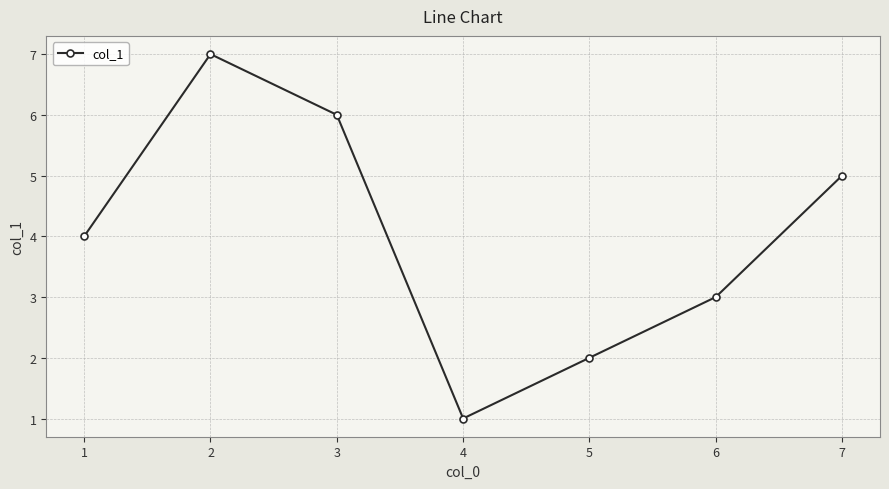

Reading left to right, what are all the values shown in this chart?

4	7	6	1	2	3	5